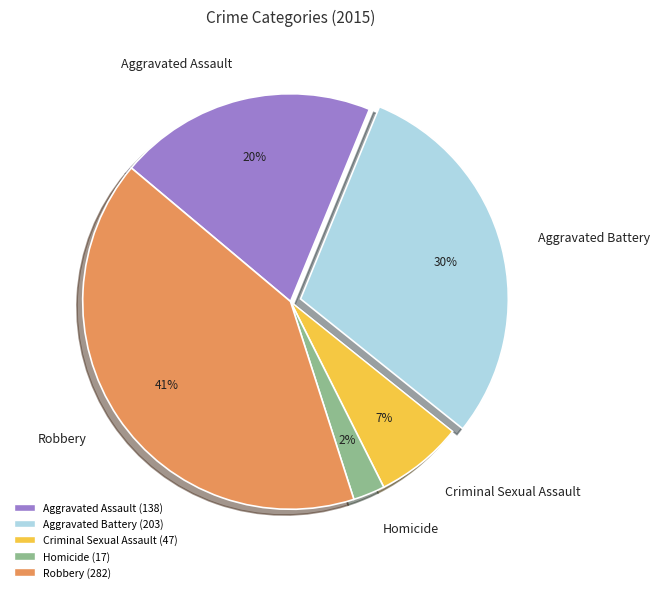

Does Robbery represent more than half of the total?

No